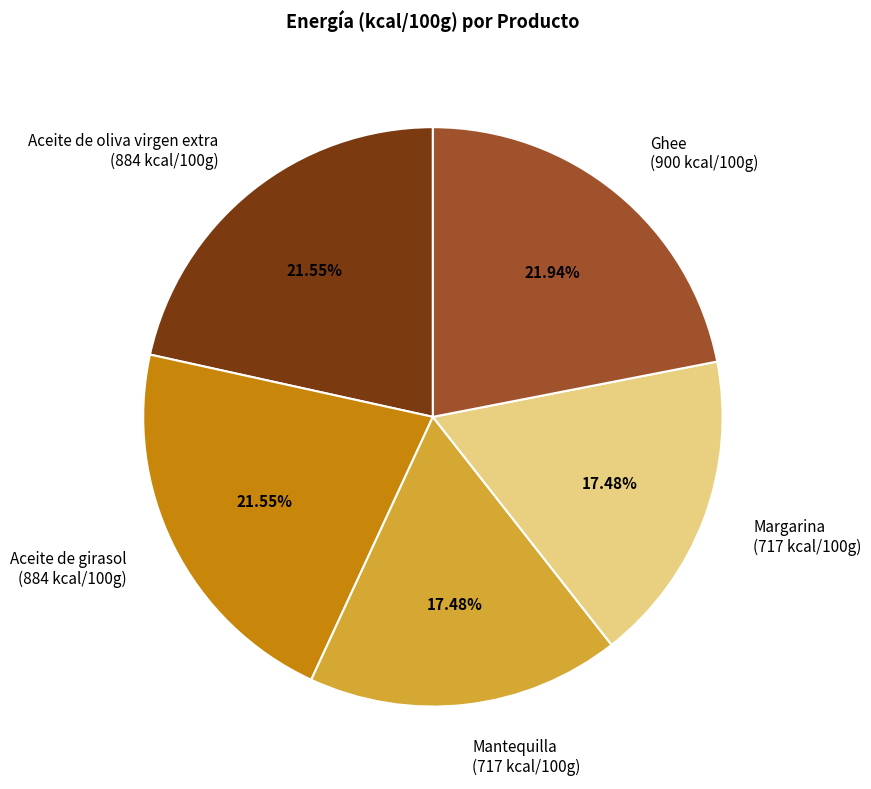

To the nearest percent, what is the combined percentage of Aceite de girasol and Aceite de oliva virgen extra?

43%